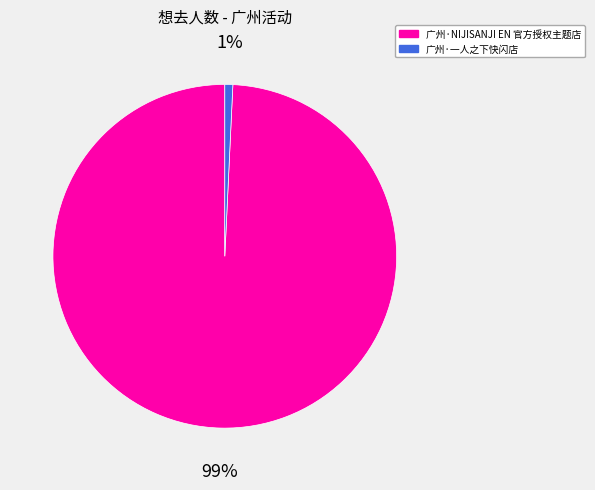

To the nearest percent, what is the average slice percentage?

50%